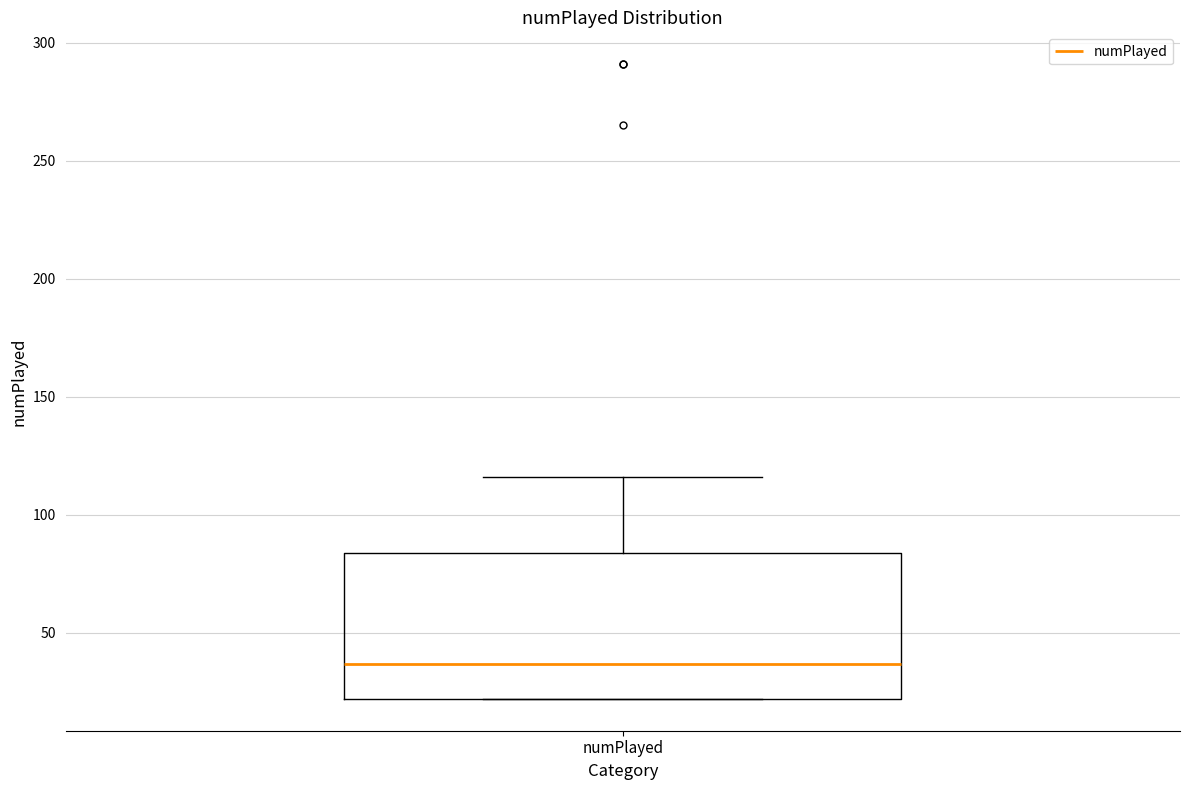

Read this box plot against the y-axis: the position of the median line, the range covered by the box, and the ends of both whiskers. The values are not printed on the chart, so give them approximately, as read against the axis.

median 35, box 20 to 85, whiskers 20 to 115